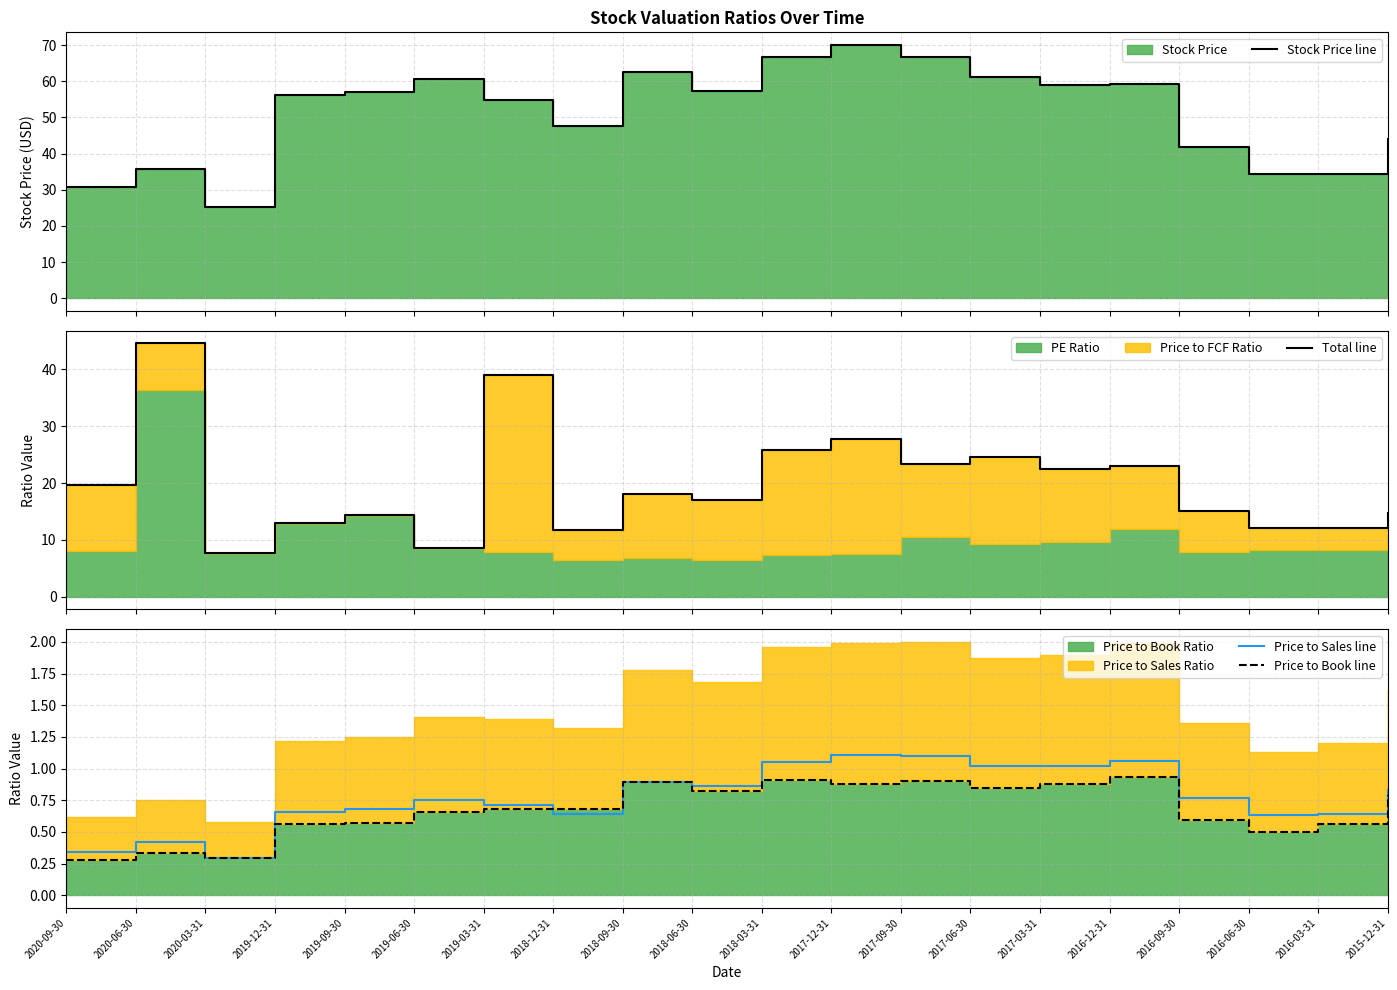

Reading left to right, what are all the values shown in this chart?

Stock Price line: 2020-09-30=30.7	2020-06-30=35.6	2020-03-31=25.2	2019-12-31=56.1	2019-09-30=57.0	2019-06-30=60.6	2019-03-31=54.8	2018-12-31=47.6	2018-09-30=62.5	2018-06-30=57.2	2018-03-31=66.8	2017-12-31=70.0	2017-09-30=66.7	2017-06-30=61.1	2017-03-31=58.9	2016-12-31=59.4	2016-09-30=41.9	2016-06-30=34.3	2016-03-31=34.5	2015-12-31=44.0
Total line: 2020-09-30=19.7	2020-06-30=44.6	2020-03-31=7.7	2019-12-31=13.0	2019-09-30=14.3	2019-06-30=8.6	2019-03-31=39.1	2018-12-31=11.8	2018-09-30=18.1	2018-06-30=16.9	2018-03-31=25.8	2017-12-31=27.7	2017-09-30=23.3	2017-06-30=24.5	2017-03-31=22.4	2016-12-31=22.9	2016-09-30=15.1	2016-06-30=12.1	2016-03-31=12.1	2015-12-31=14.8
Price to Sales line: 2020-09-30=0.3	2020-06-30=0.4	2020-03-31=0.3	2019-12-31=0.7	2019-09-30=0.7	2019-06-30=0.8	2019-03-31=0.7	2018-12-31=0.6	2018-09-30=0.9	2018-06-30=0.9	2018-03-31=1.1	2017-12-31=1.1	2017-09-30=1.1	2017-06-30=1.0	2017-03-31=1.0	2016-12-31=1.1	2016-09-30=0.8	2016-06-30=0.6	2016-03-31=0.6	2015-12-31=0.8
Price to Book line: 2020-09-30=0.3	2020-06-30=0.3	2020-03-31=0.3	2019-12-31=0.6	2019-09-30=0.6	2019-06-30=0.7	2019-03-31=0.7	2018-12-31=0.7	2018-09-30=0.9	2018-06-30=0.8	2018-03-31=0.9	2017-12-31=0.9	2017-09-30=0.9	2017-06-30=0.8	2017-03-31=0.9	2016-12-31=0.9	2016-09-30=0.6	2016-06-30=0.5	2016-03-31=0.6	2015-12-31=0.8